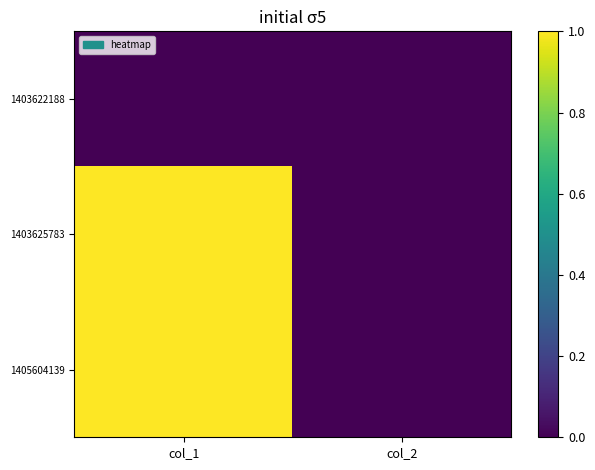

Rank the series by their maximum value, from lowest to highest.

1403622188, 1403625783, 1405604139